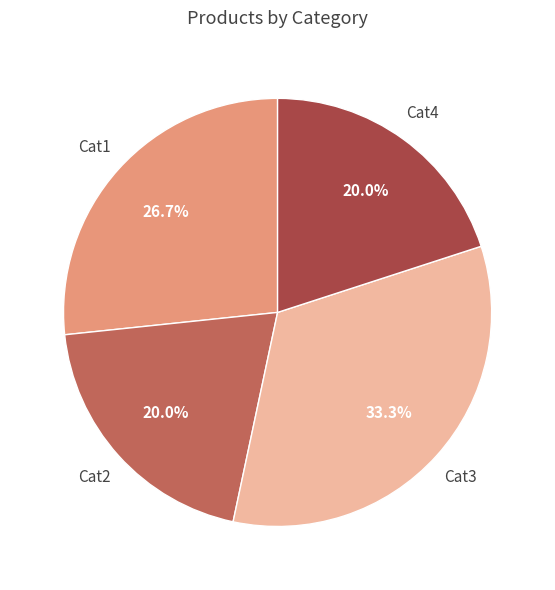

Is there a majority slice in this chart?

No